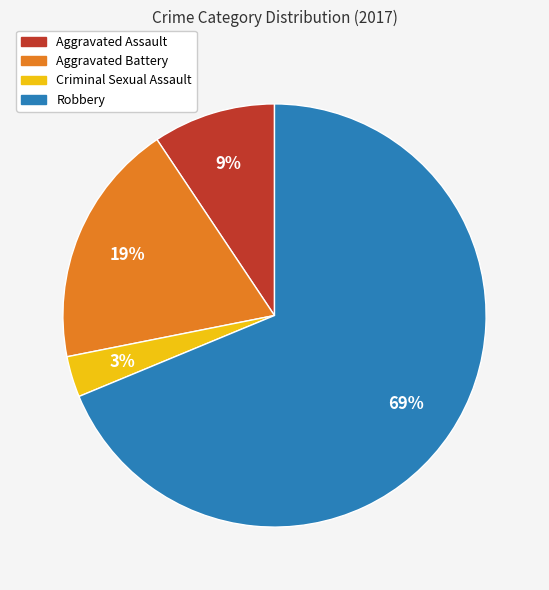

Rank the categories by value from highest to lowest.

Robbery, Aggravated Battery, Aggravated Assault, Criminal Sexual Assault